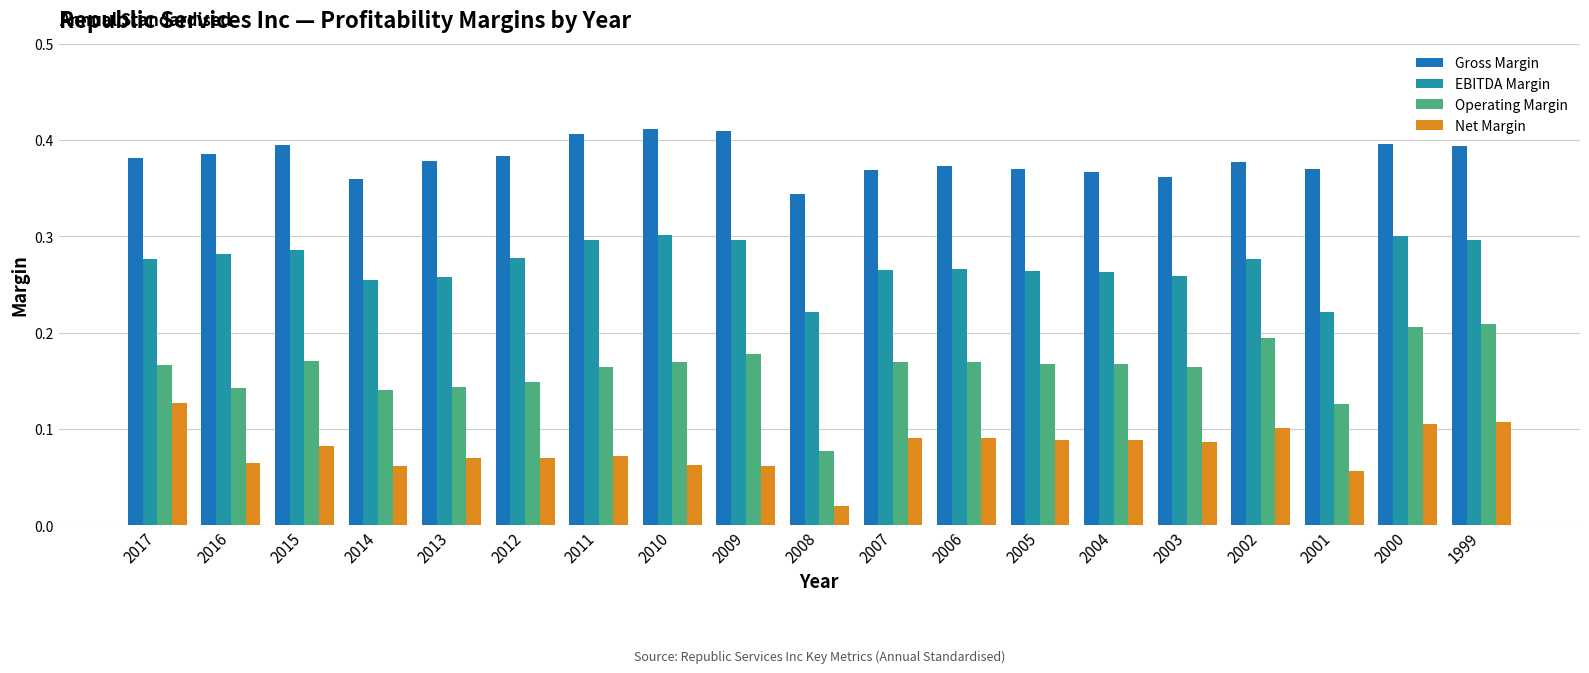

The value of Gross Margin at 1999 is 0.4. True or false?

True